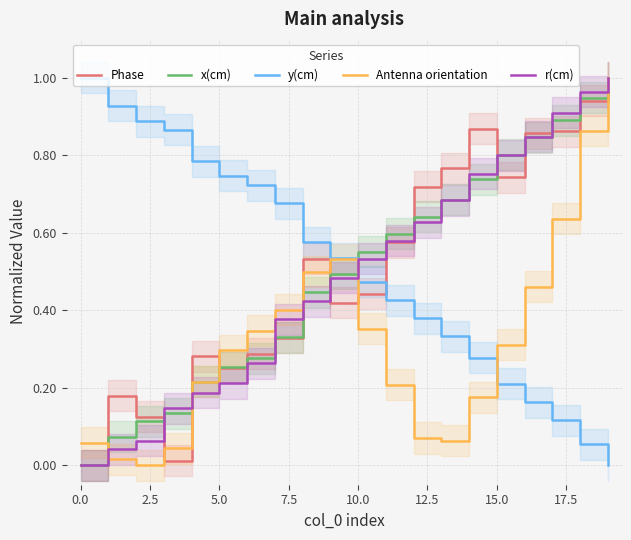

Where do y(cm) and Phase first cross each other?

10 and 11